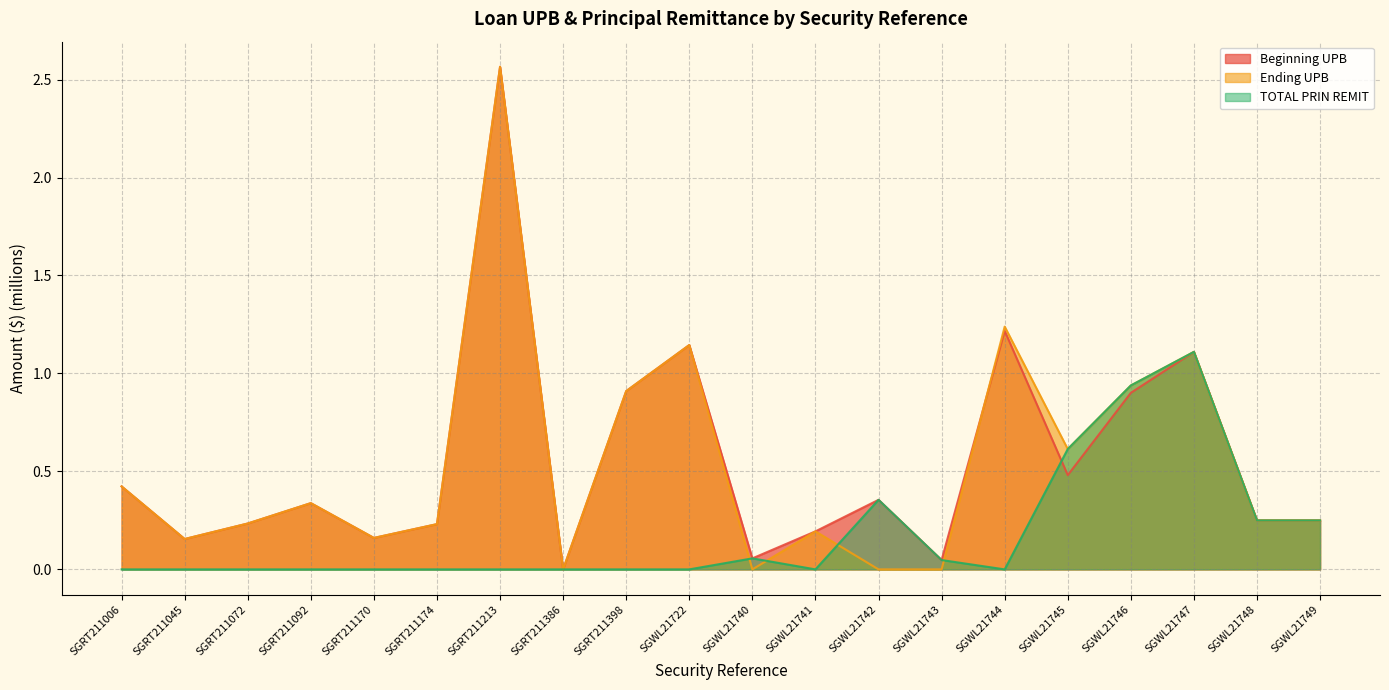

How many values in Ending UPB are above zero?

16